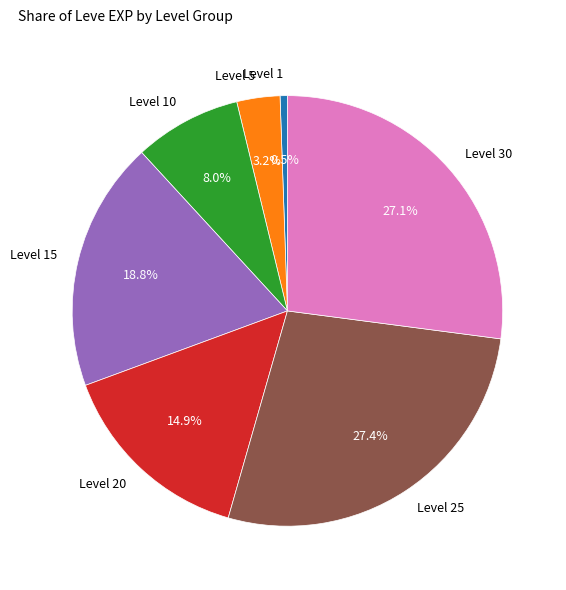

Which slice is the smallest?

Level 1